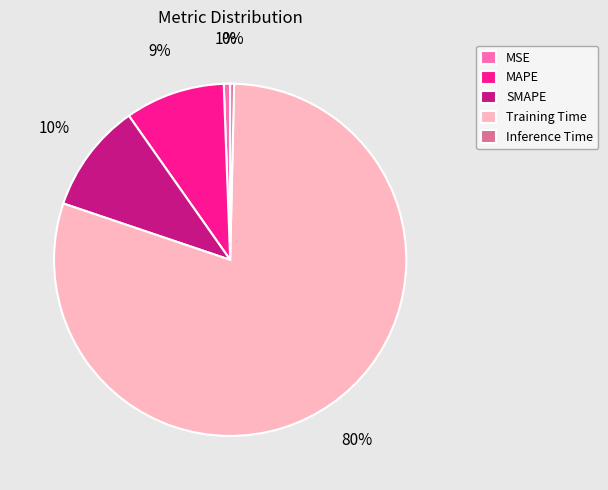

True or false: Training Time accounts for 70% of the total.

False